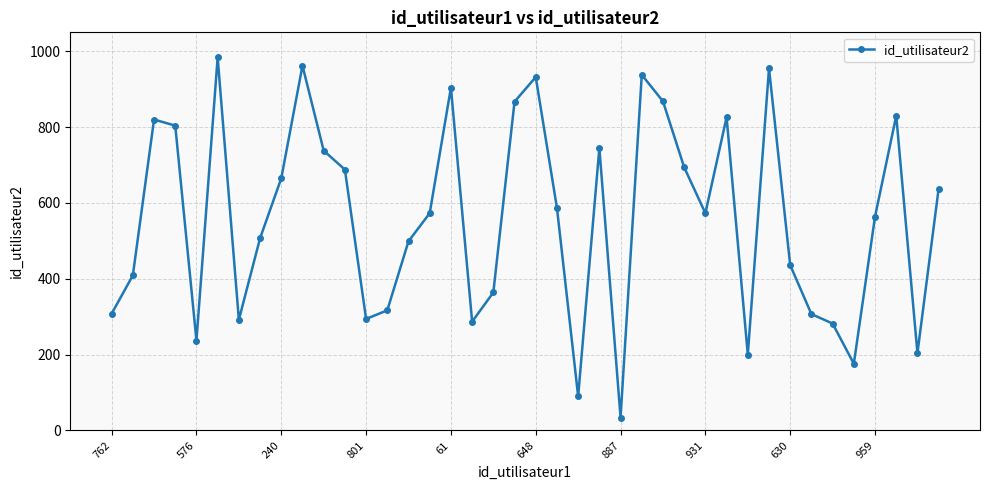

What is the average value?

560